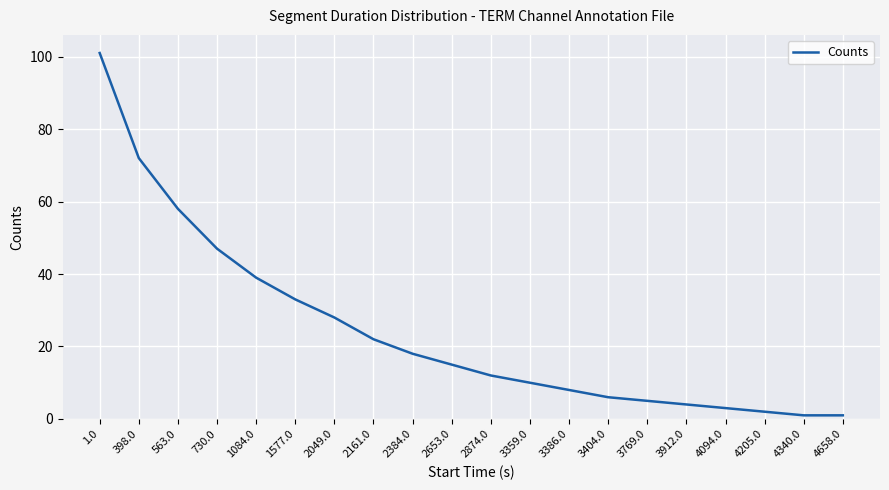

Reading left to right, what are all the values shown in this chart?

1.0=101	398.0=72	563.0=58	730.0=47	1084.0=39	1577.0=33	2049.0=28	2161.0=22	2384.0=18	2653.0=15	2874.0=12	3359.0=10	3386.0=8	3404.0=6	3769.0=5	3912.0=4	4094.0=3	4205.0=2	4340.0=1	4658.0=1